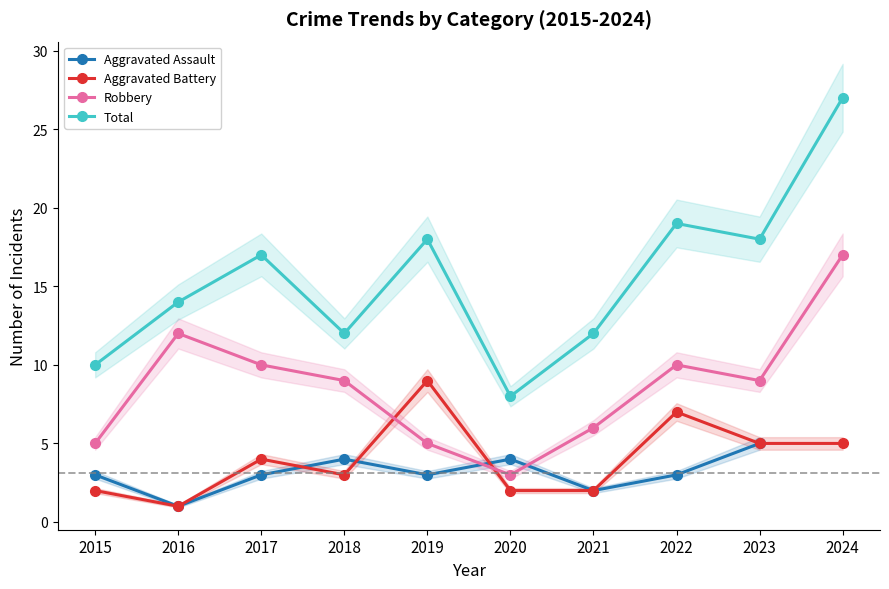

What is the spread (max minus min) of values at 2021?

10.0